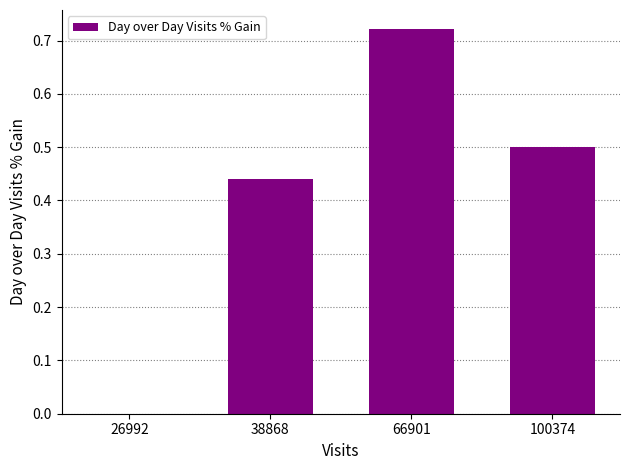

The chart shows a value of 0.0 at 26992. True or false?

True